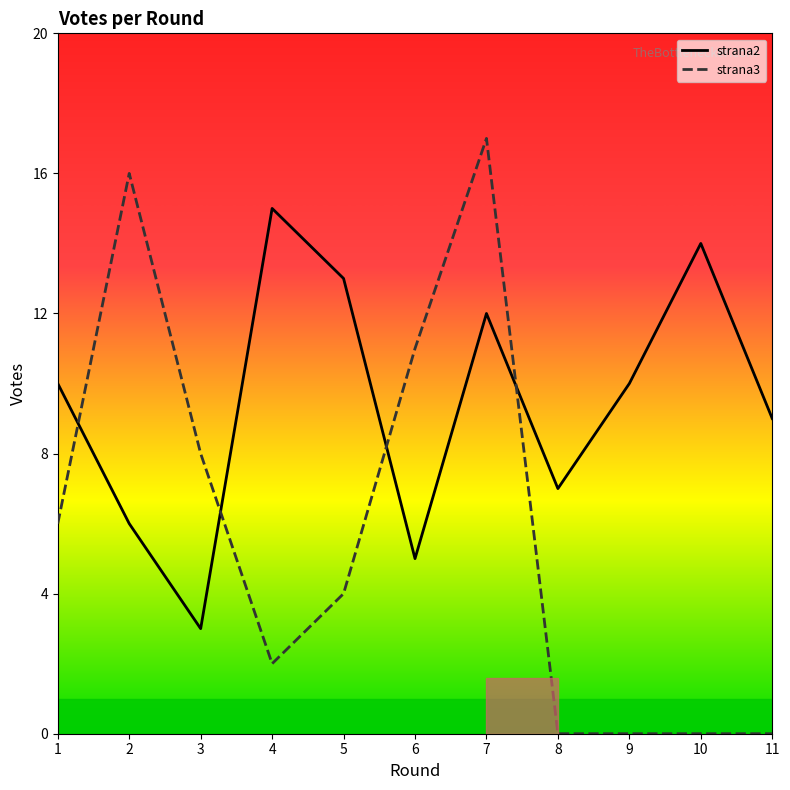

What are all the series names shown in the legend?

strana2, strana3